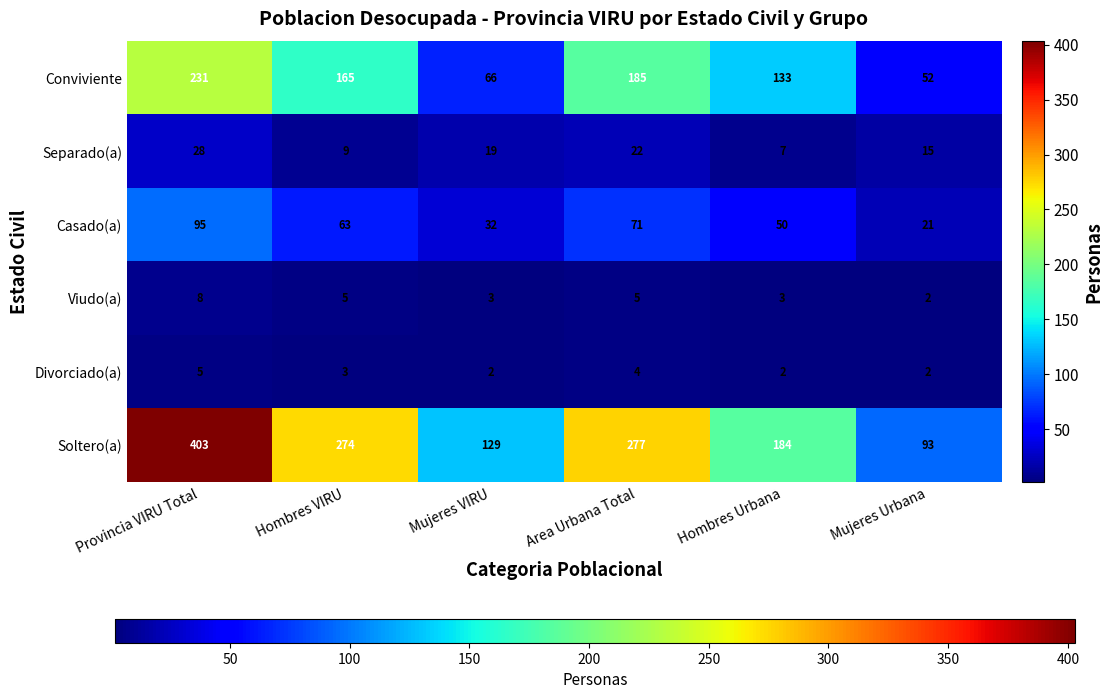

Which series has the largest total across all categories?

Soltero(a)